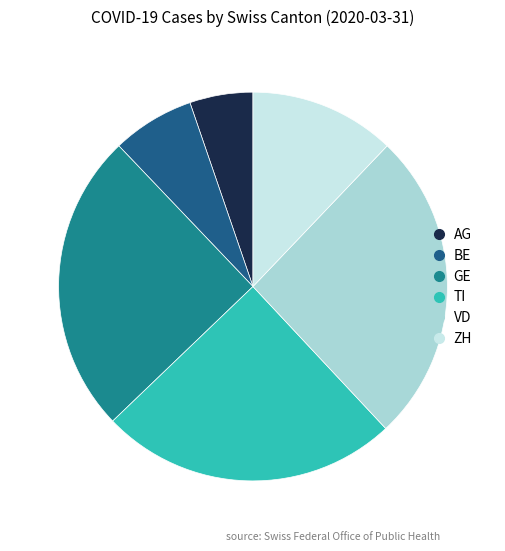

True or false: AG accounts for 1% of the total.

False